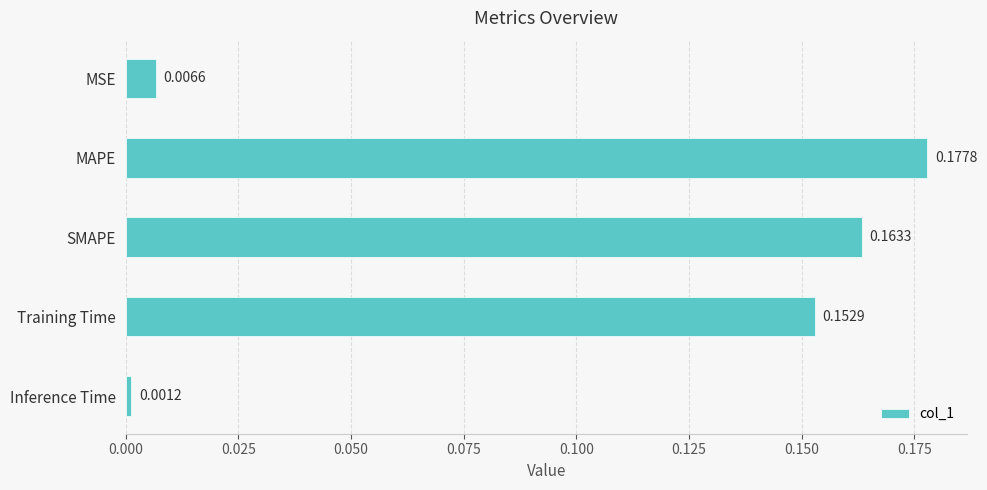

Count the number of data series in this chart.

1